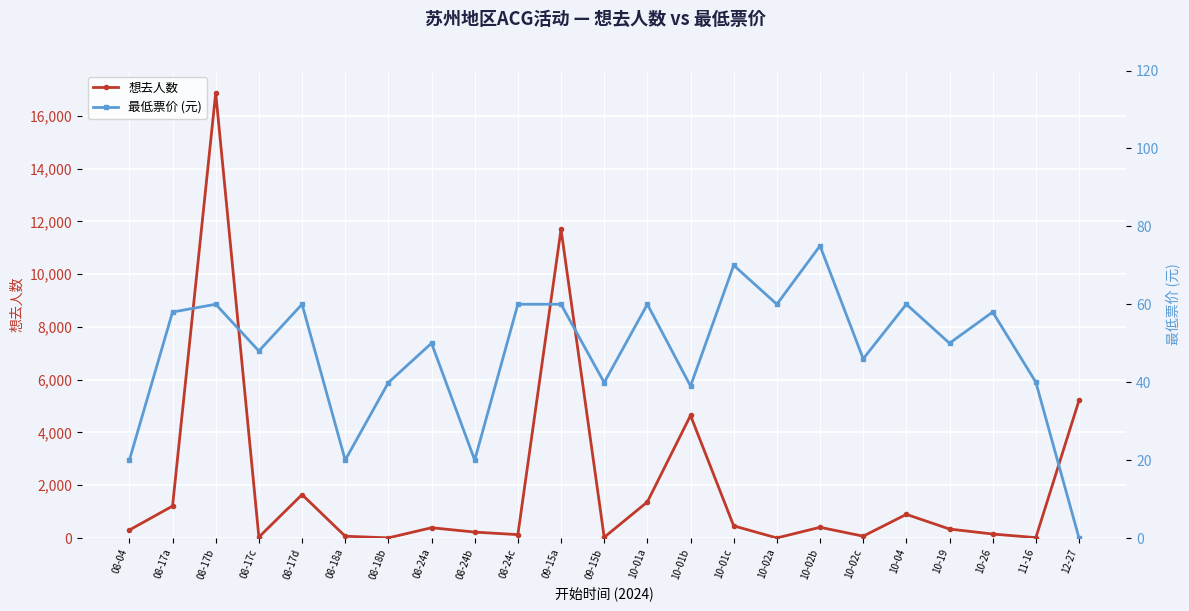

Reading right to left, transcribe all the data shown in this chart.

想去人数: 5214.0	15.0	151.0	340.0	896.0	69.0	406.0	2.0	460.0	4646.0	1368.0	27.0	11700.0	128.0	224.0	390.0	5.0	68.0	1646.0	34.0	16876.0	1210.0	303.0
最低票价 (元): 0.0	40.0	58.0	50.0	60.0	46.0	75.0	60.0	70.0	39.0	60.0	39.9	60.0	60.0	20.0	50.0	39.9	20.0	60.0	48.0	60.0	58.0	20.0